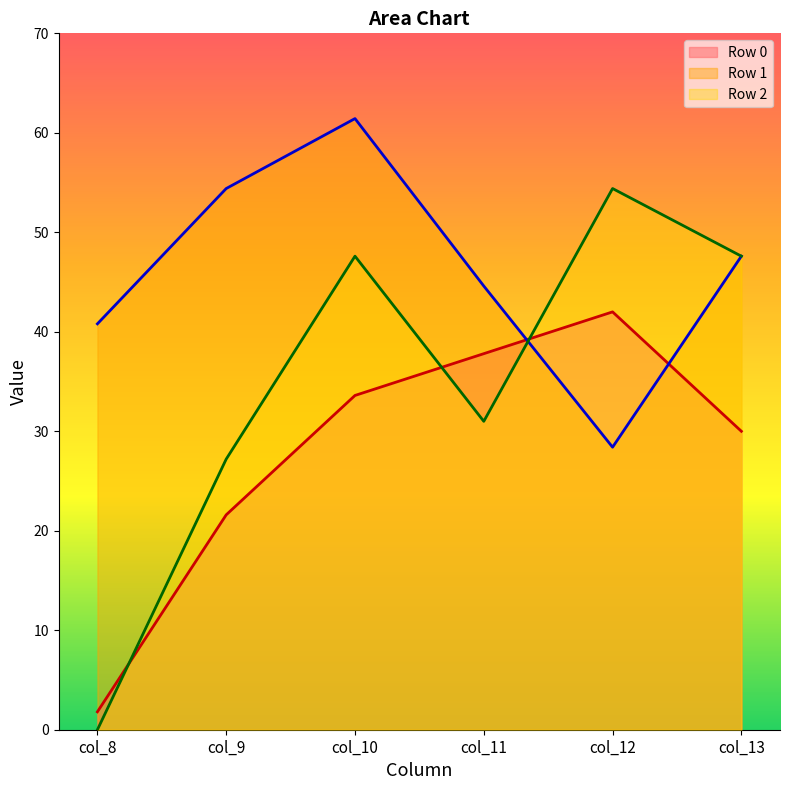

Rank the series by their maximum value, from lowest to highest.

Row 0, Row 2, Row 1